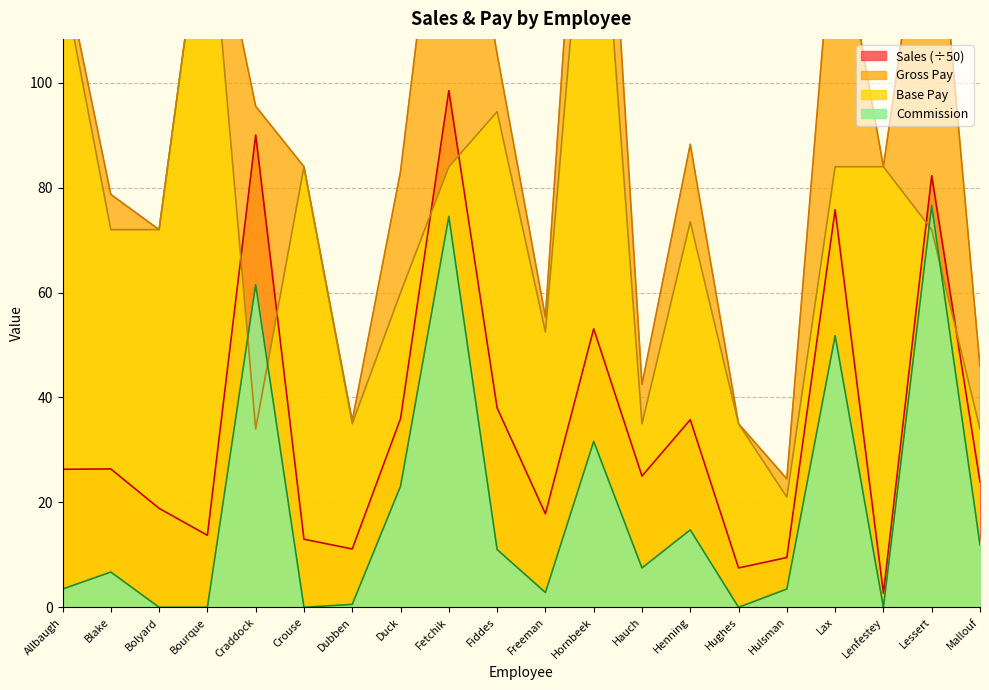

What is the greatest value displayed?

191.6